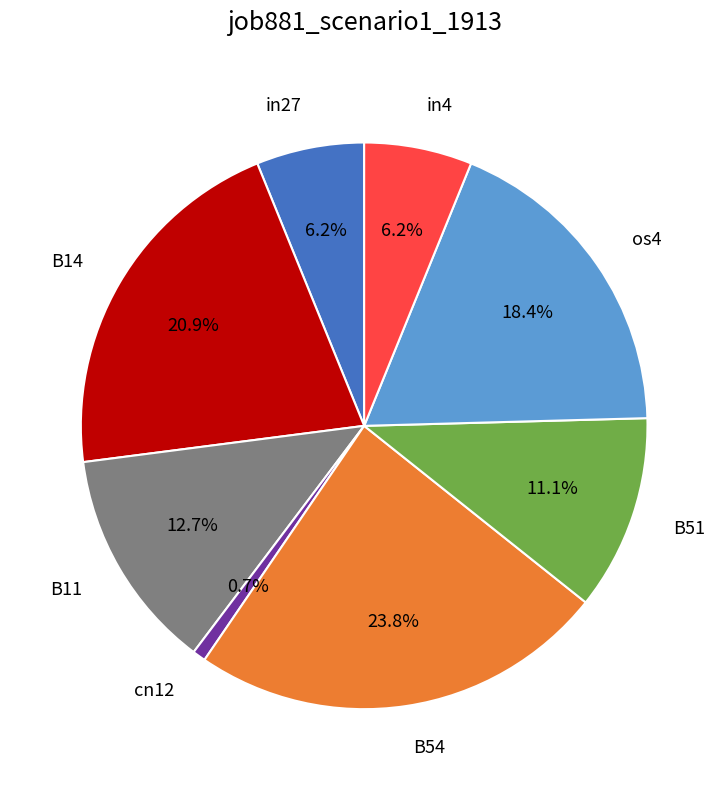

What percentage is the B54 slice, to the nearest percent?

24%